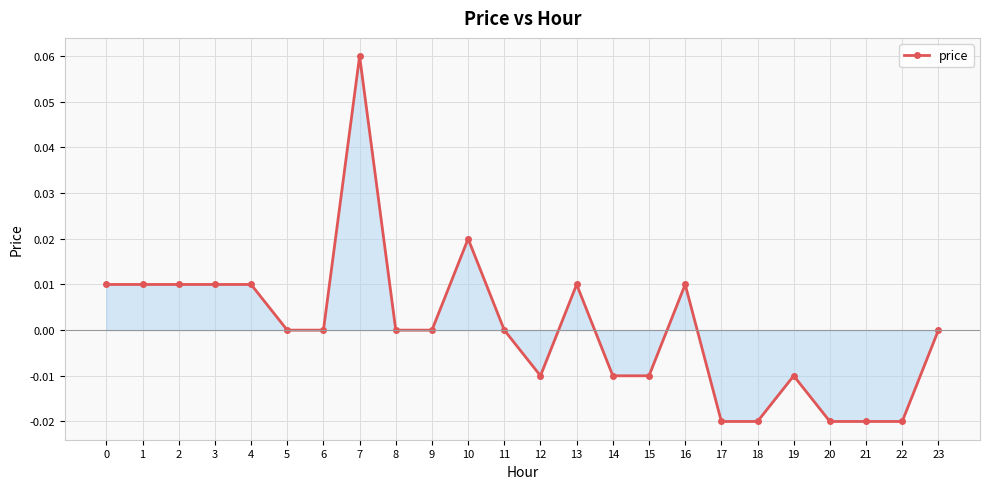

Which category has the highest value across all series?

7